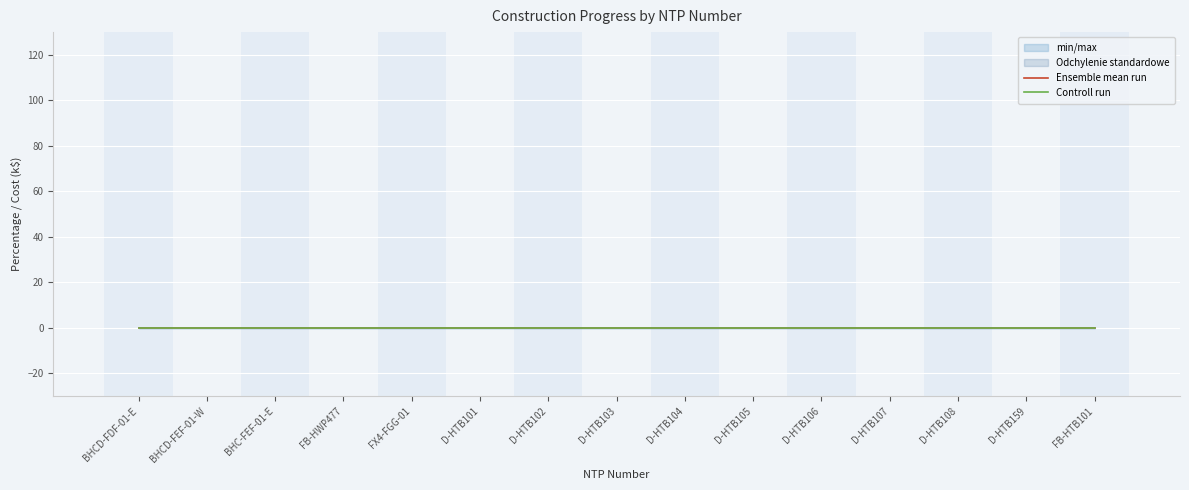

How many categories are shown in the chart?

15